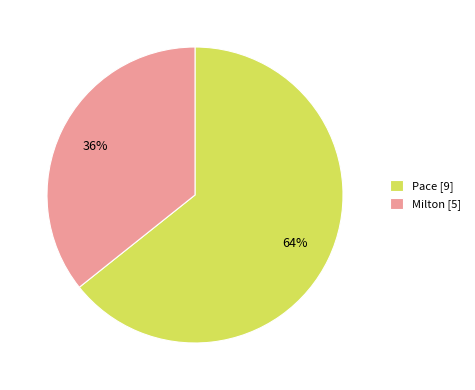

Count the number of slices in the pie.

2